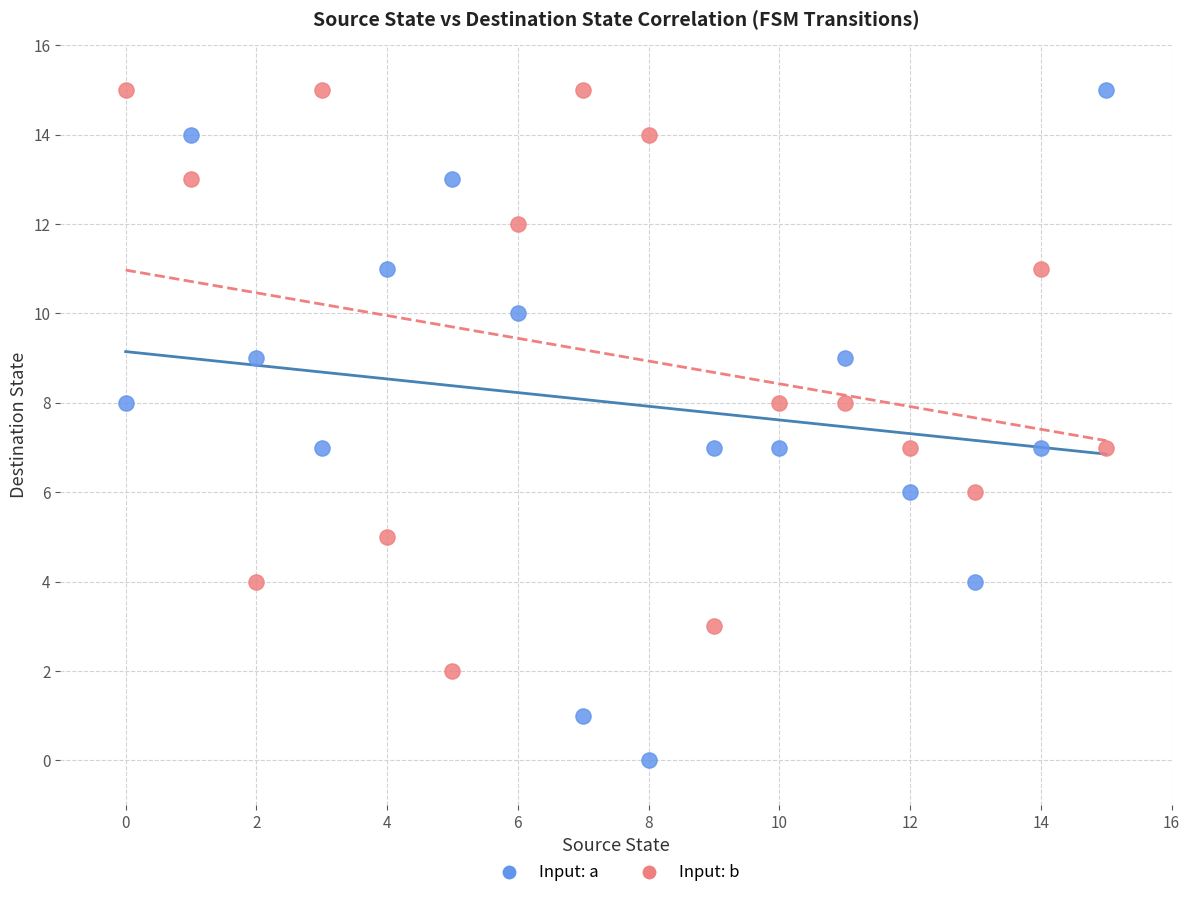

Which series has the widest spread of Y values?

Input: a